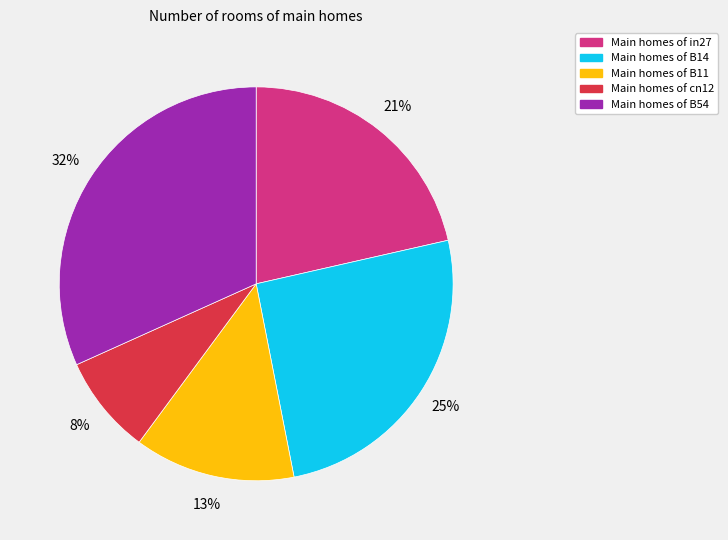

Does any single category account for the majority?

No